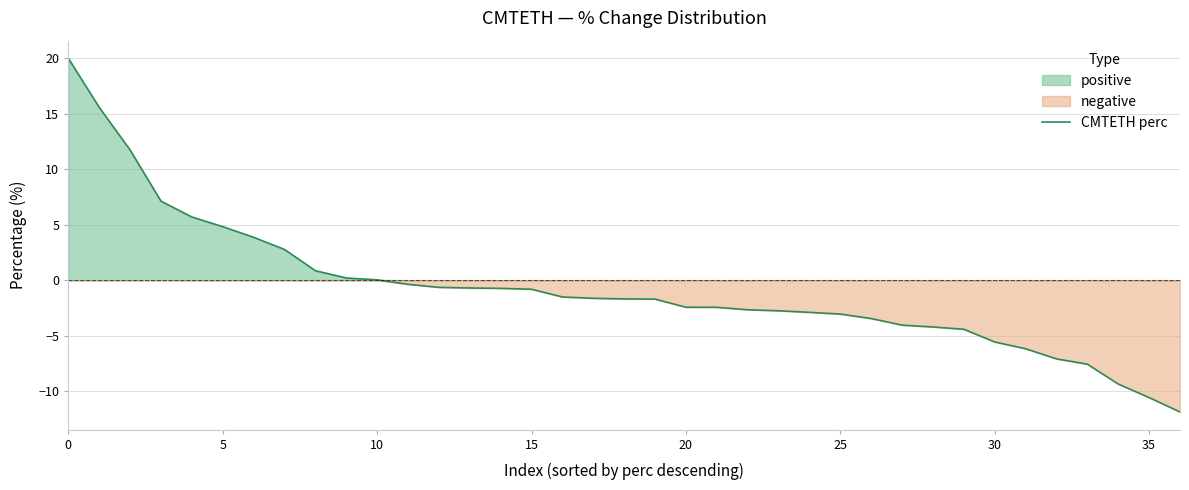

What is the maximum value for CMTETH perc?

20.0